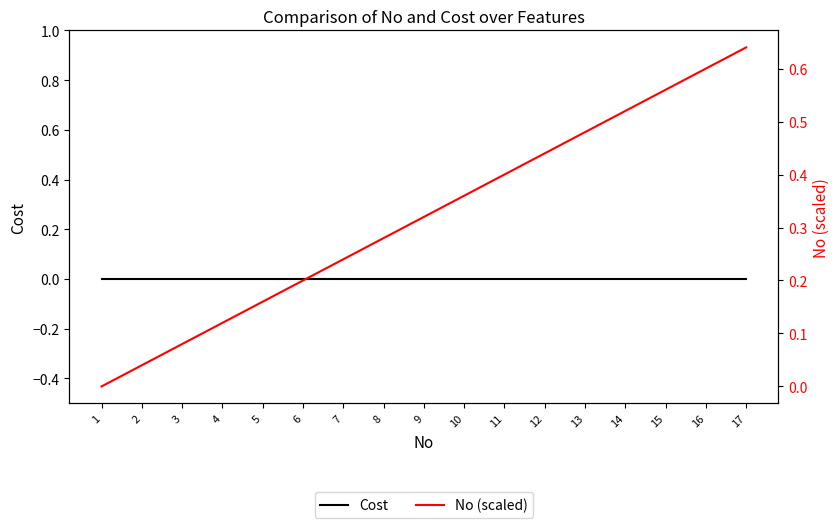

Which category has the lowest value in the No (scaled) series?

1